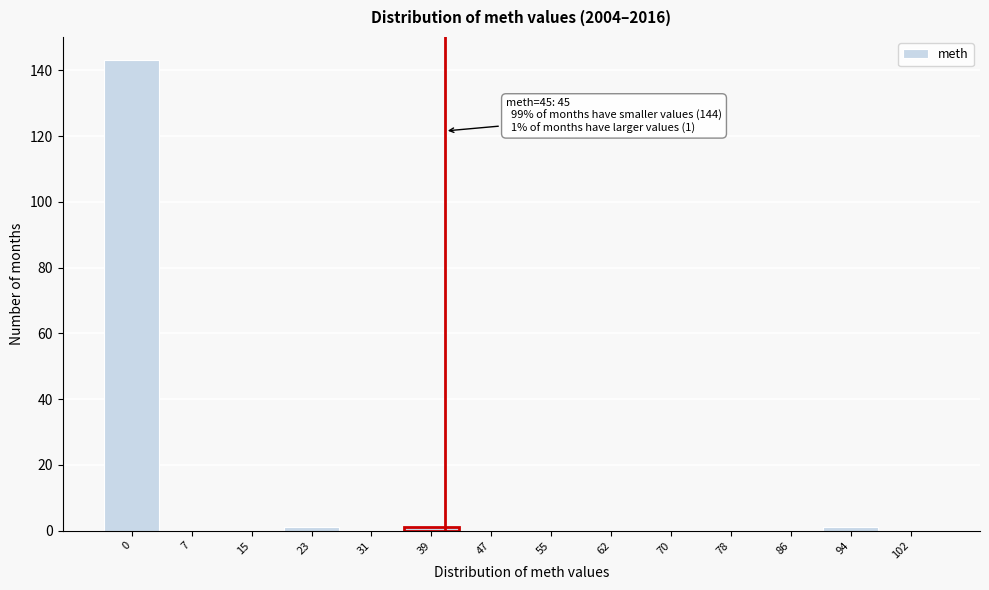

Reading left to right, extract all data points from this chart.

0=143	7=0	15=0	23=1	31=0	39=1	47=0	55=0	62=0	70=0	78=0	86=0	94=1	102=0